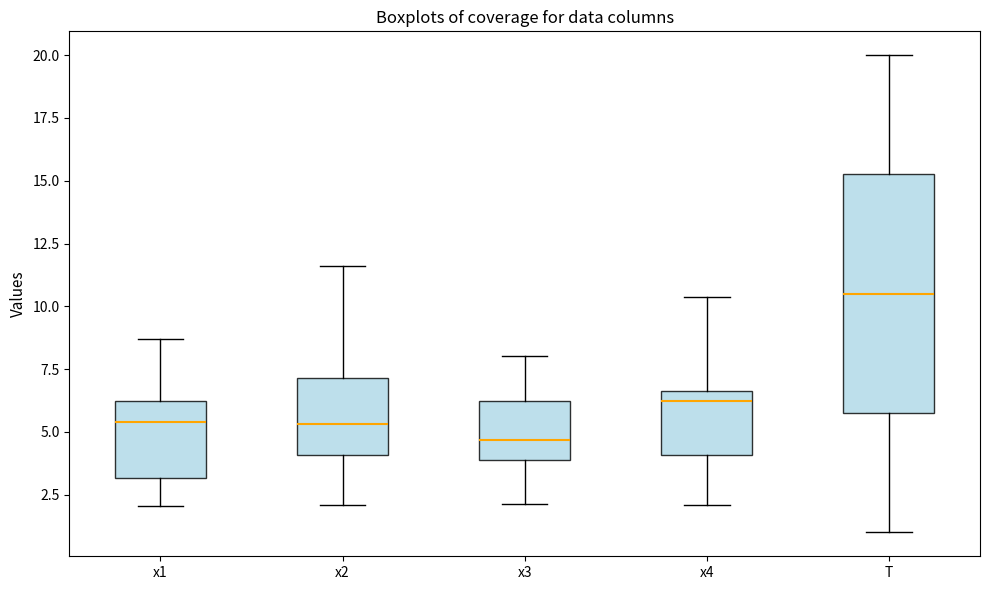

Where does the median line of the box for x3 sit on the y-axis? The values are not printed on the chart, so give them approximately, as read against the axis.

4.5